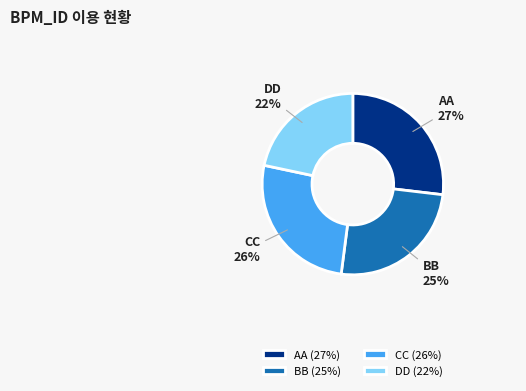

To the nearest percent, what percentage of the pie is BB?

25%